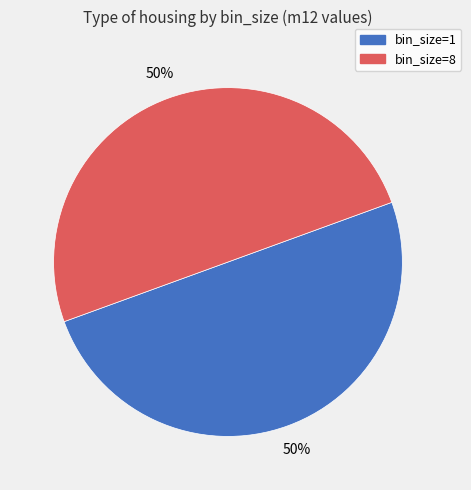

Count the number of slices in the pie.

2